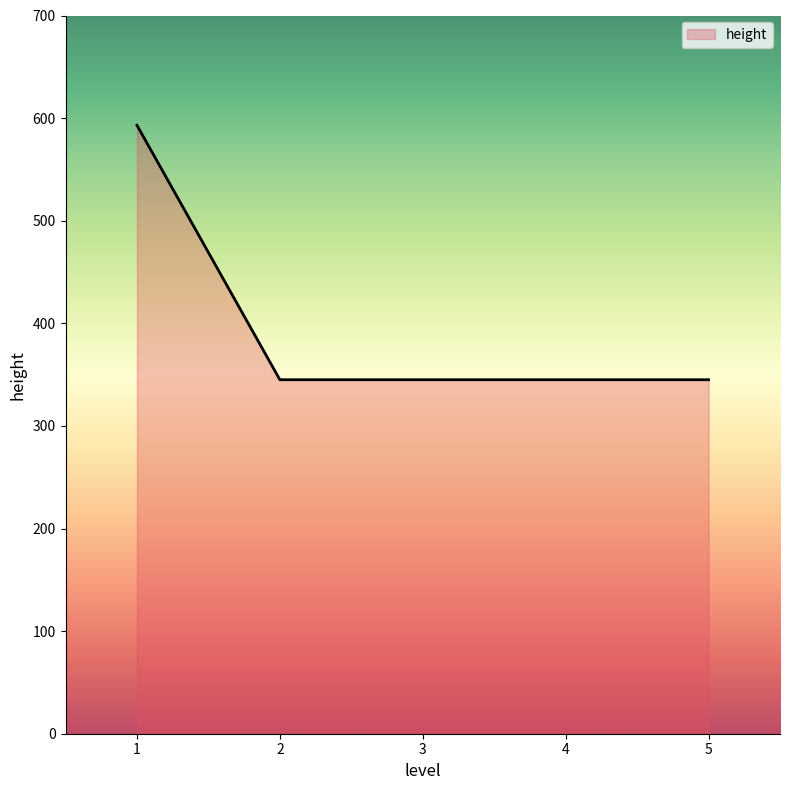

Reading left to right, list all the values displayed in this chart.

593	345	345	345	345